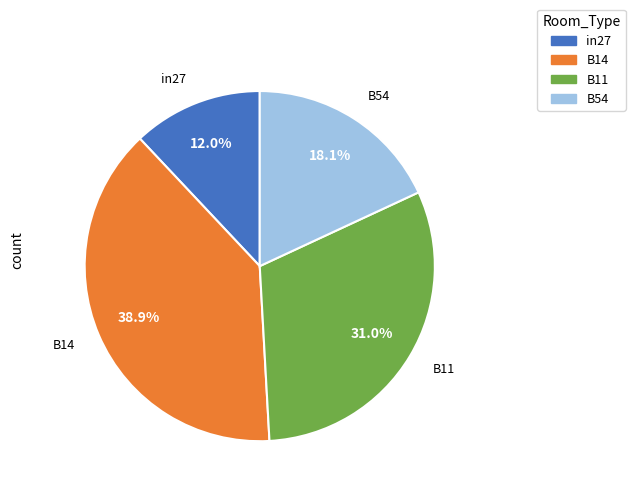

Is there any slice that represents more than half of the pie?

No